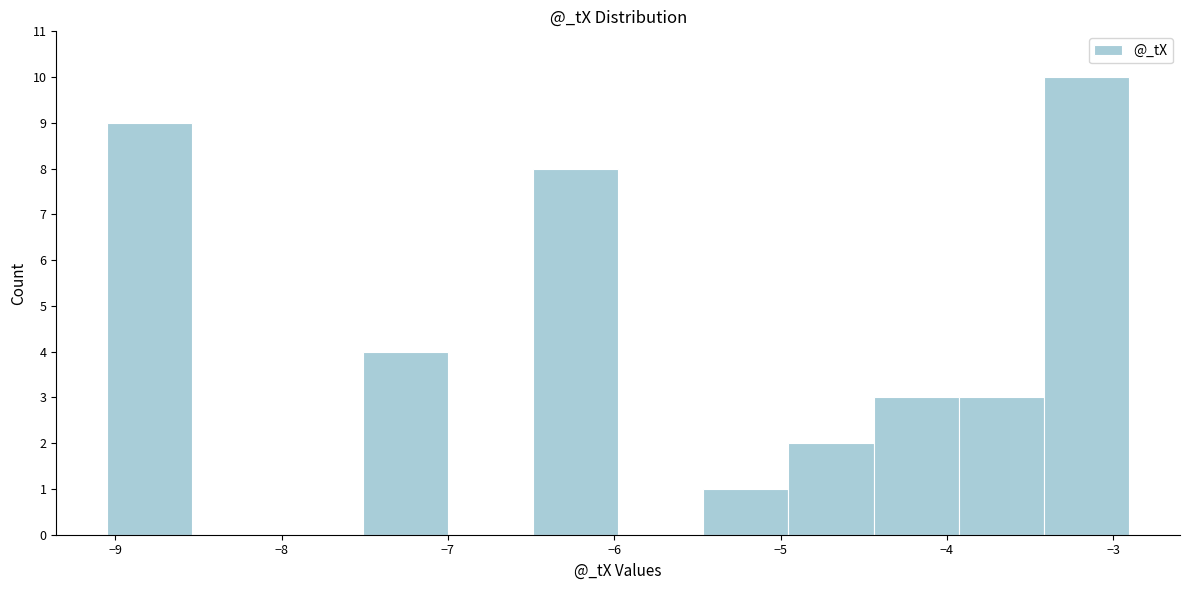

Reading left to right, transcribe this chart: for each bar, give the range it covers on the x-axis and its height. Neither the bar edges nor the heights are printed on the chart, so give them approximately, as read against the axes.

-9.0 to -8.5: 9
-8.5 to -8.0: 0
-8.0 to -7.5: 0
-7.5 to -7.0: 4
-7.0 to -6.5: 0
-6.5 to -6.0: 8
-6.0 to -5.5: 0
-5.5 to -5.0: 1
-5.0 to -4.4: 2
-4.4 to -3.9: 3
-3.9 to -3.4: 3
-3.4 to -2.9: 10